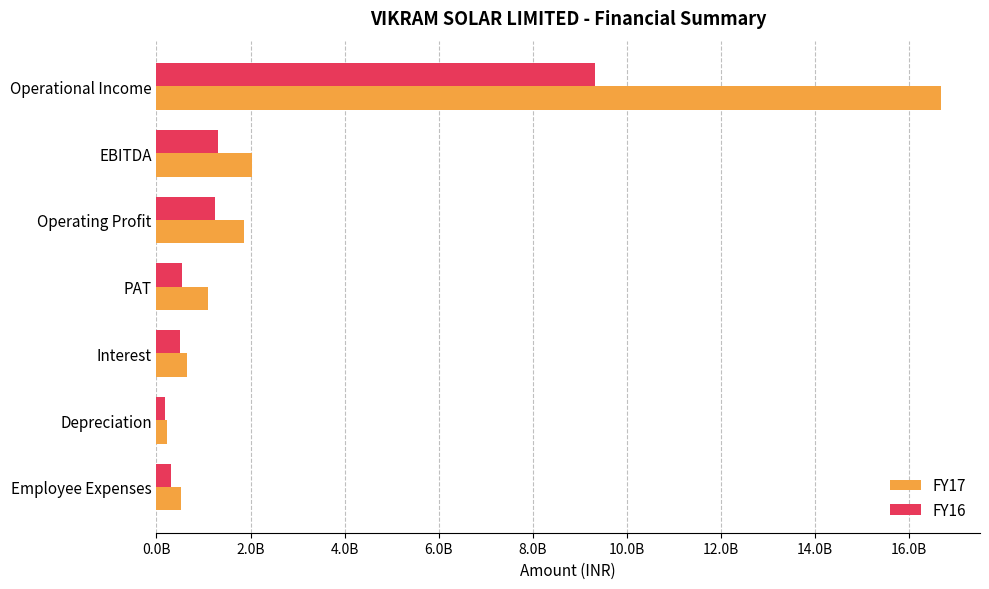

What are all the series names shown in the legend?

FY17, FY16